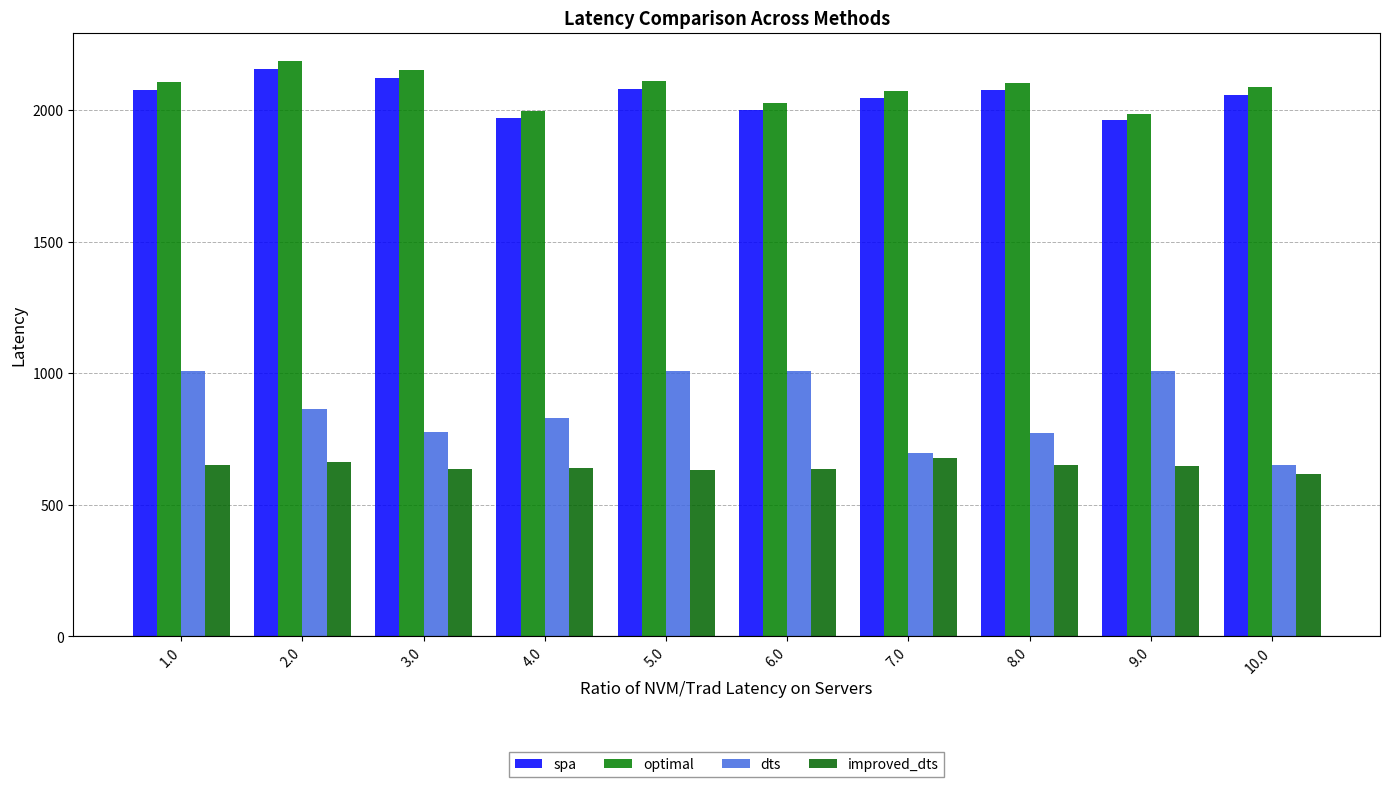

Rank the series by their maximum value, from lowest to highest.

improved_dts, dts, spa, optimal